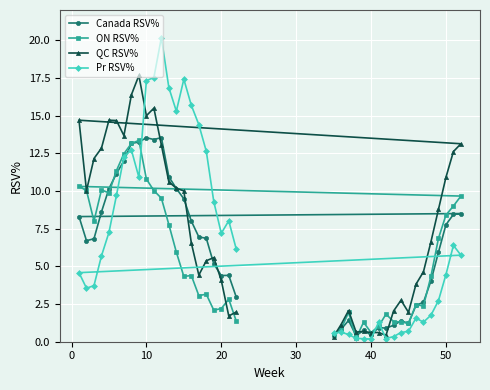

What is the highest value of the Pr RSV% series?

20.2